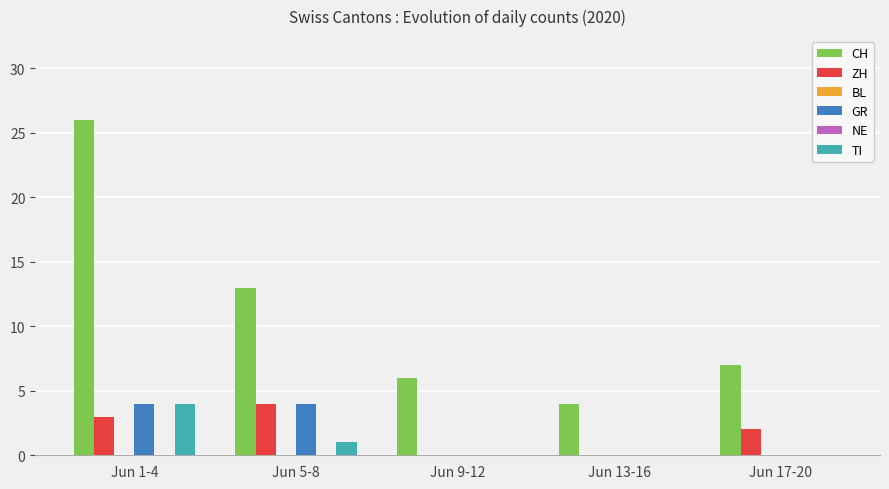

Which series has the largest range (max minus min)?

CH